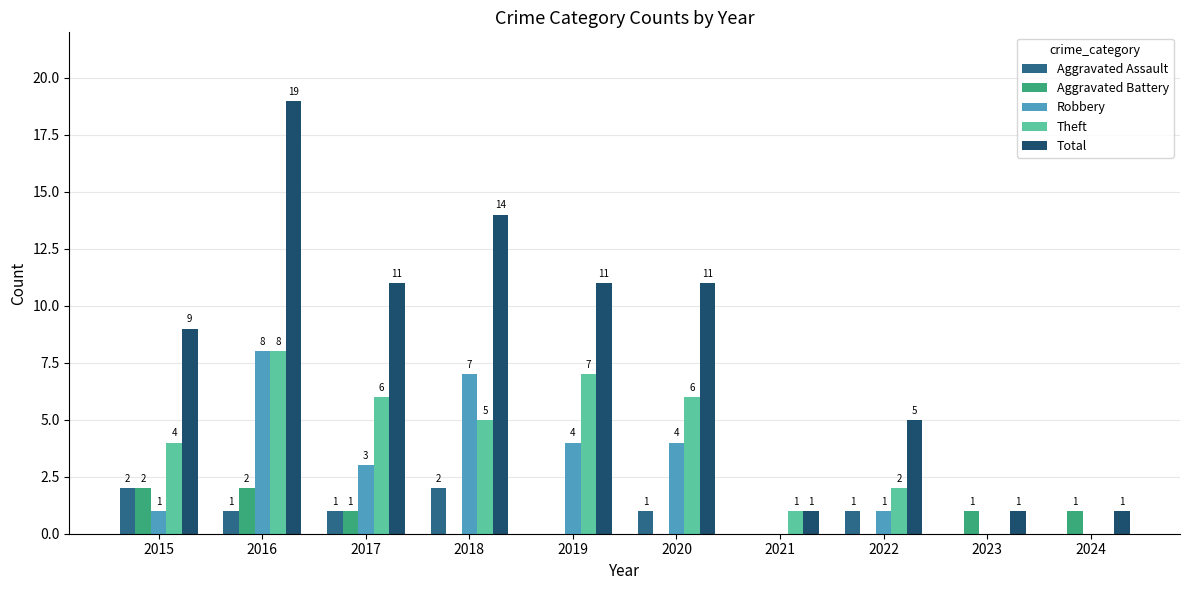

Reading left to right, list all the values displayed in this chart.

Aggravated Assault: 2	1	1	2	0	1	0	1	0	0
Aggravated Battery: 2	2	1	0	0	0	0	0	1	1
Robbery: 1	8	3	7	4	4	0	1	0	0
Theft: 4	8	6	5	7	6	1	2	0	0
Total: 9	19	11	14	11	11	1	5	1	1